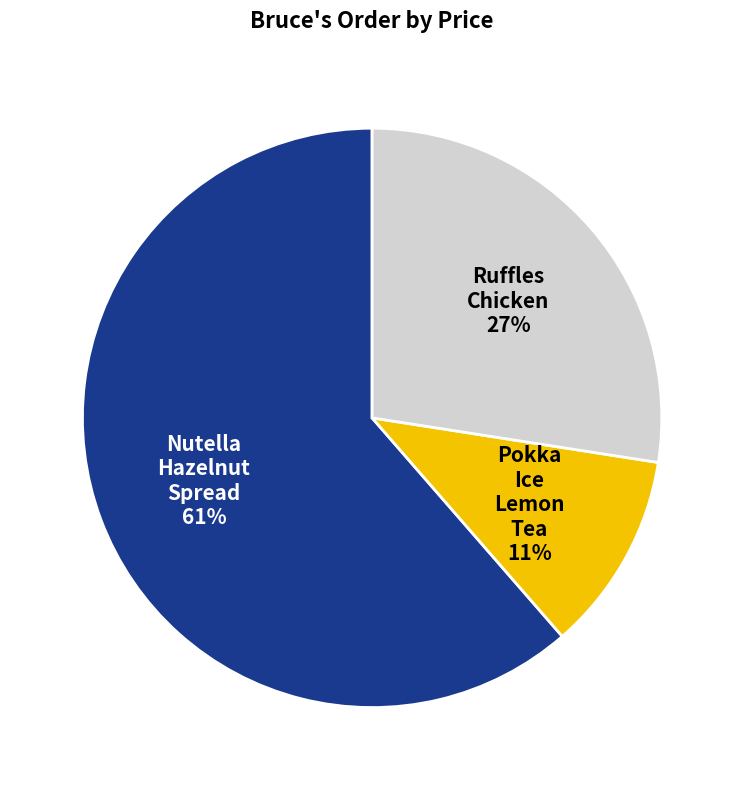

To the nearest percent, what is the combined percentage of Nutella Hazelnut Spread and Ruffles Chicken?

89%